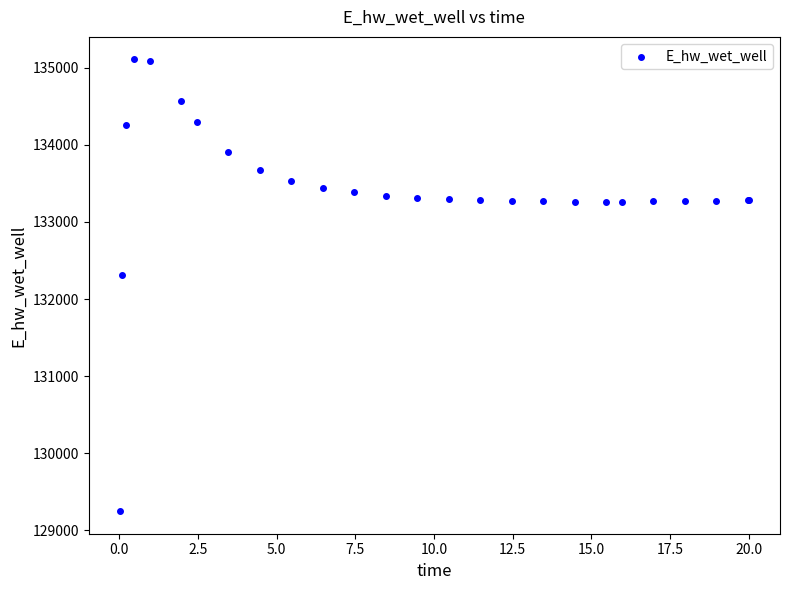

What Y value in the scatter plot is closest to 132178?

132306.4